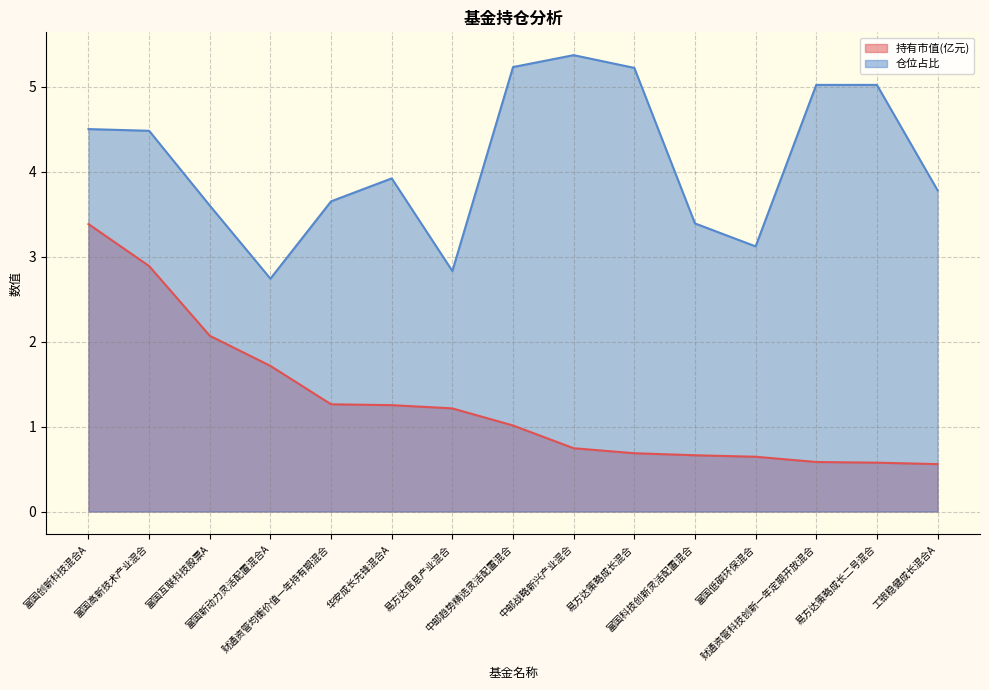

Where does the 持有市值(亿元) series first go above 1?

富国创新科技混合A